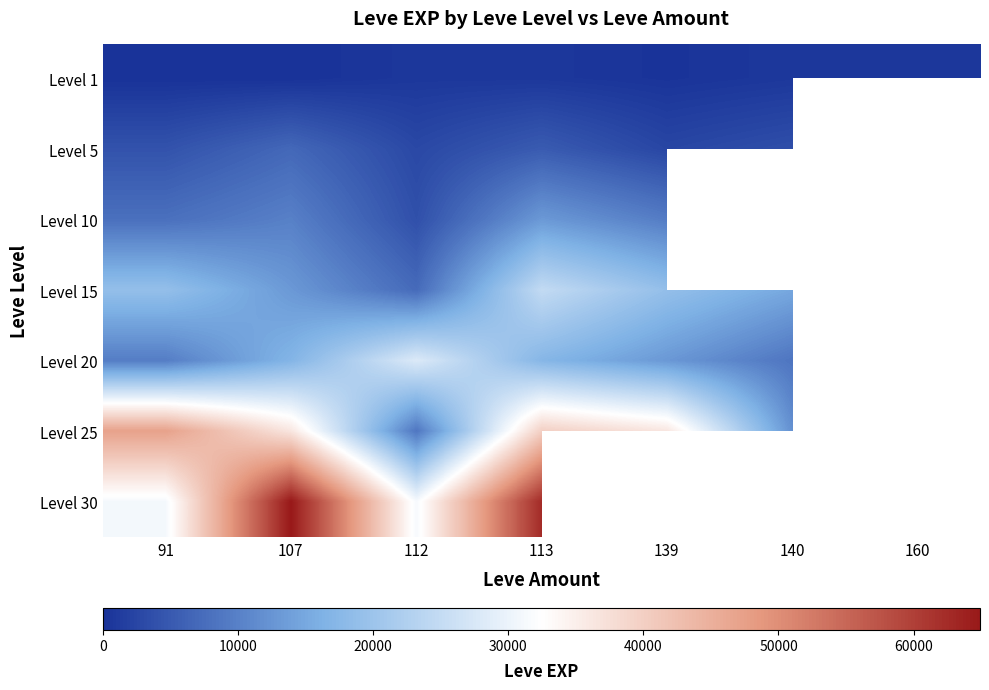

The Level 20 series shows 41935.0 at 112. True or false?

False